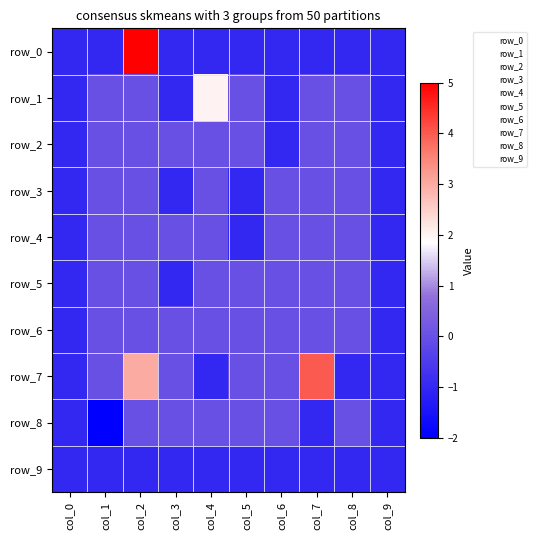

At col_6, list the series in order from largest to smallest.

row_3, row_4, row_5, row_6, row_7, row_8, row_0, row_1, row_2, row_9